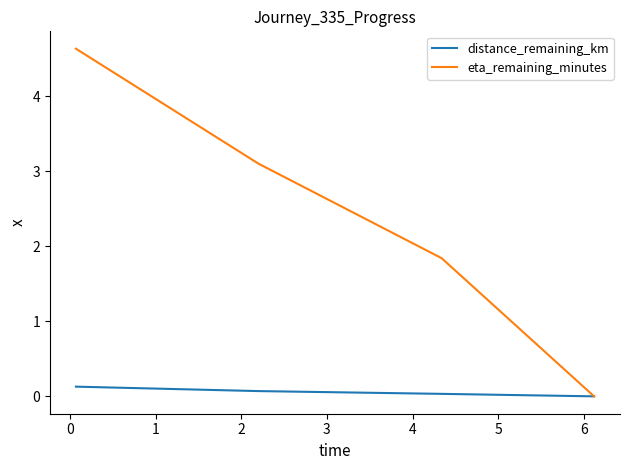

True or false: eta_remaining_minutes has more than 0 points higher than both neighbors.

False